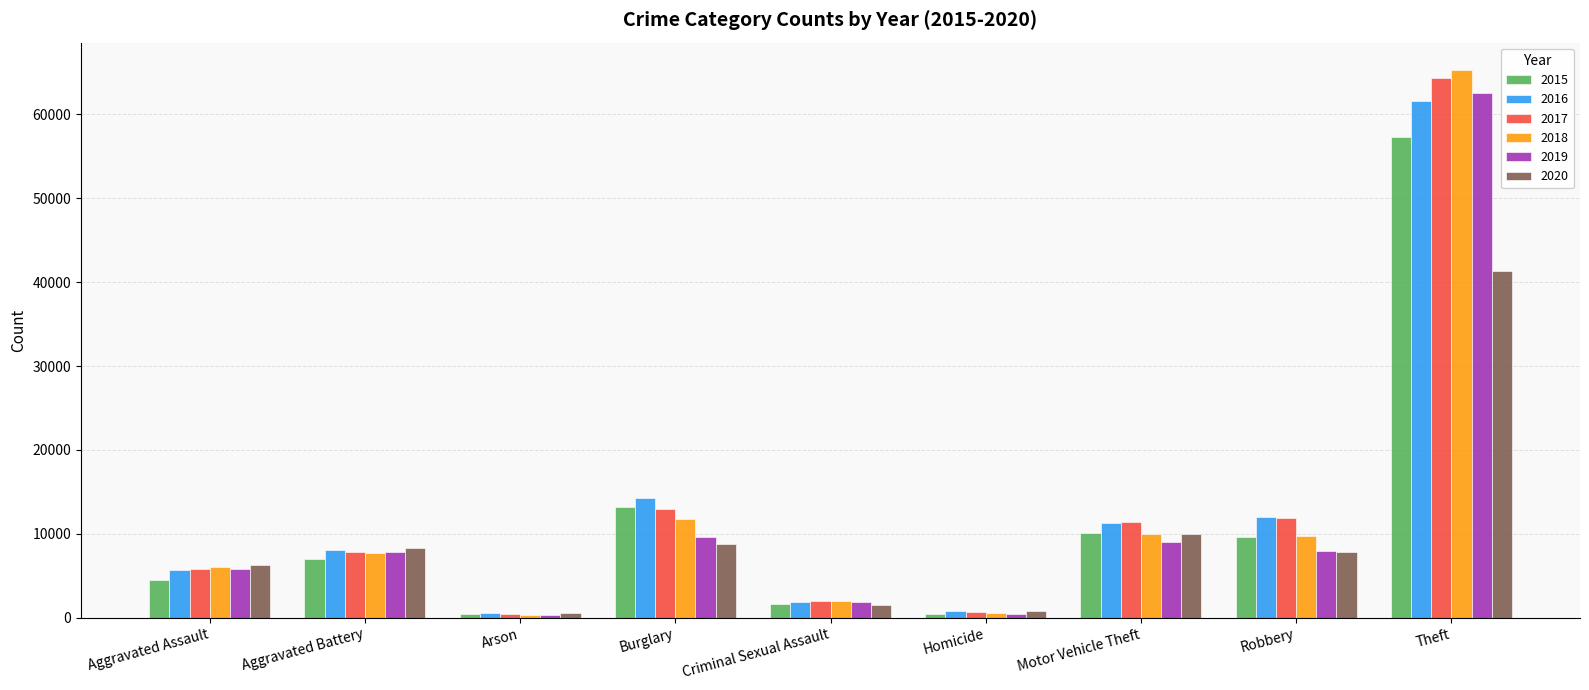

Which series has the largest range (max minus min)?

2018